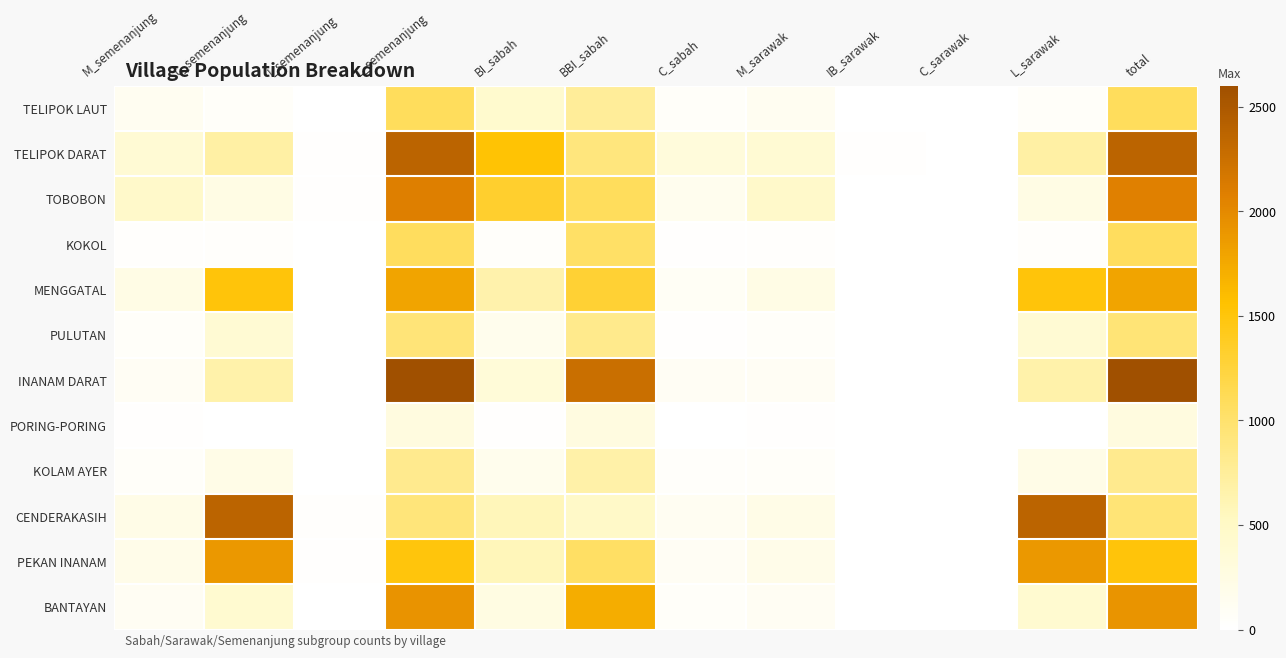

At which category is the sum across all series the highest?

total